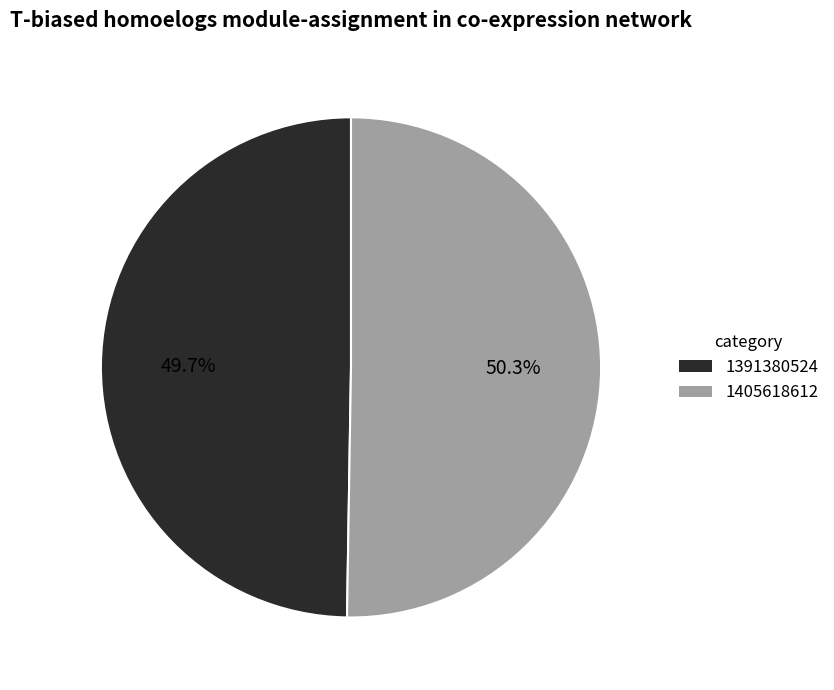

Does any single category account for the majority?

Yes